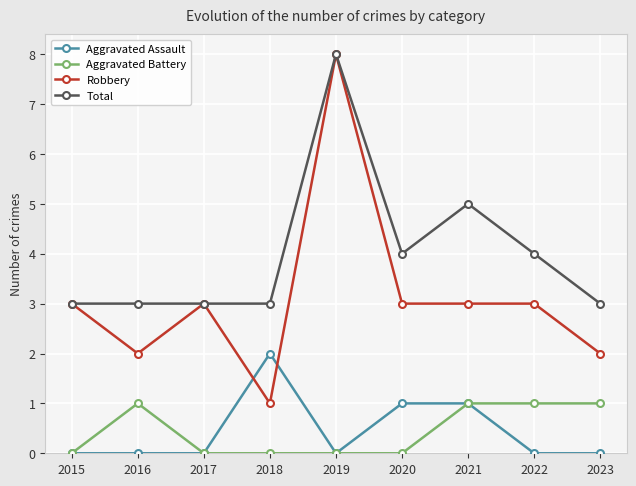

True or false: Total and Aggravated Battery cross at least once.

False